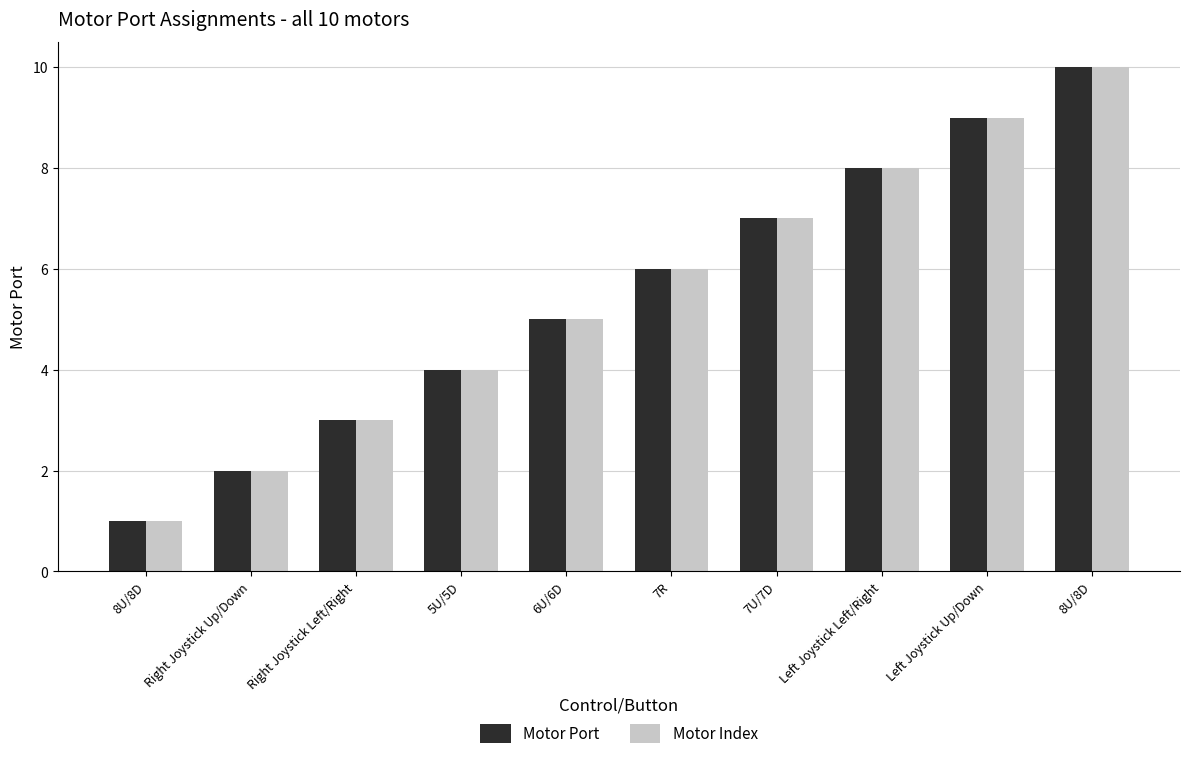

What is the smallest value displayed?

1